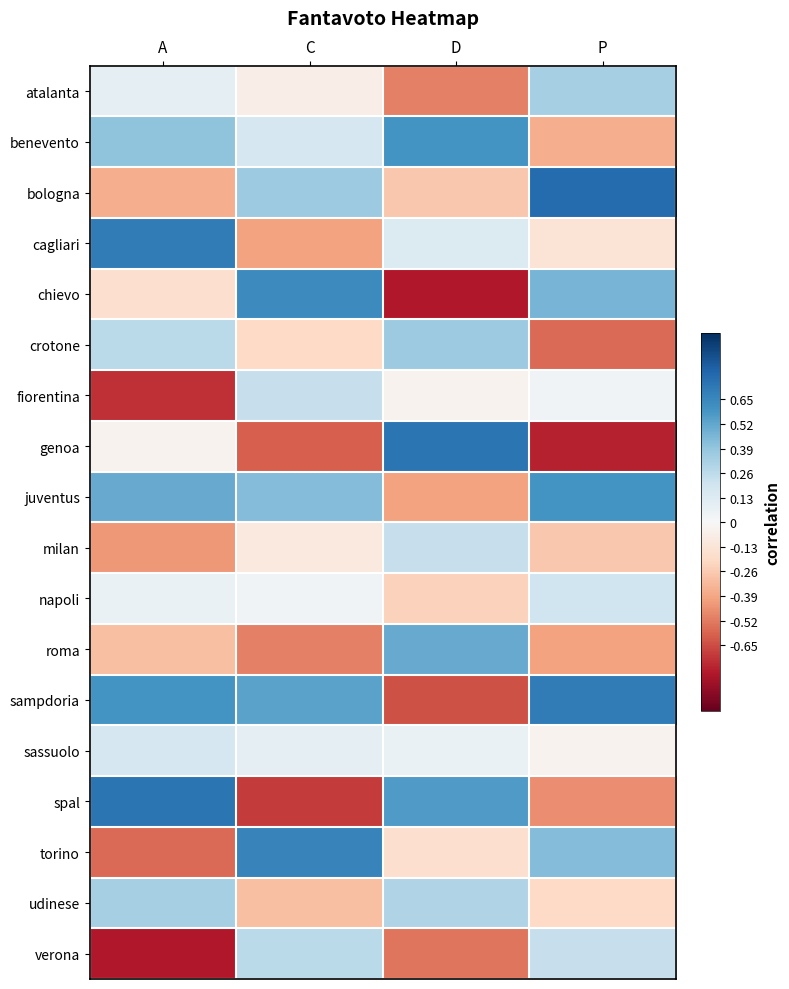

Reading right to left, extract all data points from this chart.

atalanta: P=0.3	D=-0.5	C=-0.1	A=0.1
benevento: P=-0.4	D=0.6	C=0.2	A=0.4
bologna: P=0.8	D=-0.3	C=0.4	A=-0.4
cagliari: P=-0.1	D=0.1	C=-0.4	A=0.7
chievo: P=0.5	D=-0.8	C=0.6	A=-0.2
crotone: P=-0.6	D=0.4	C=-0.2	A=0.3
fiorentina: P=0.0	D=-0.0	C=0.2	A=-0.7
genoa: P=-0.8	D=0.7	C=-0.6	A=-0.0
juventus: P=0.6	D=-0.4	C=0.4	A=0.5
milan: P=-0.3	D=0.2	C=-0.1	A=-0.4
napoli: P=0.2	D=-0.2	C=0.0	A=0.1
roma: P=-0.4	D=0.5	C=-0.5	A=-0.3
sampdoria: P=0.7	D=-0.6	C=0.5	A=0.6
sassuolo: P=-0.0	D=0.1	C=0.1	A=0.2
spal: P=-0.5	D=0.6	C=-0.7	A=0.7
torino: P=0.4	D=-0.2	C=0.7	A=-0.6
udinese: P=-0.2	D=0.3	C=-0.3	A=0.3
verona: P=0.2	D=-0.5	C=0.3	A=-0.8